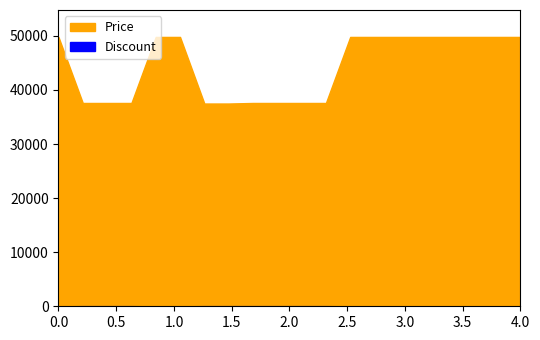

Rank the series by their average value, from highest to lowest.

Price, Discount